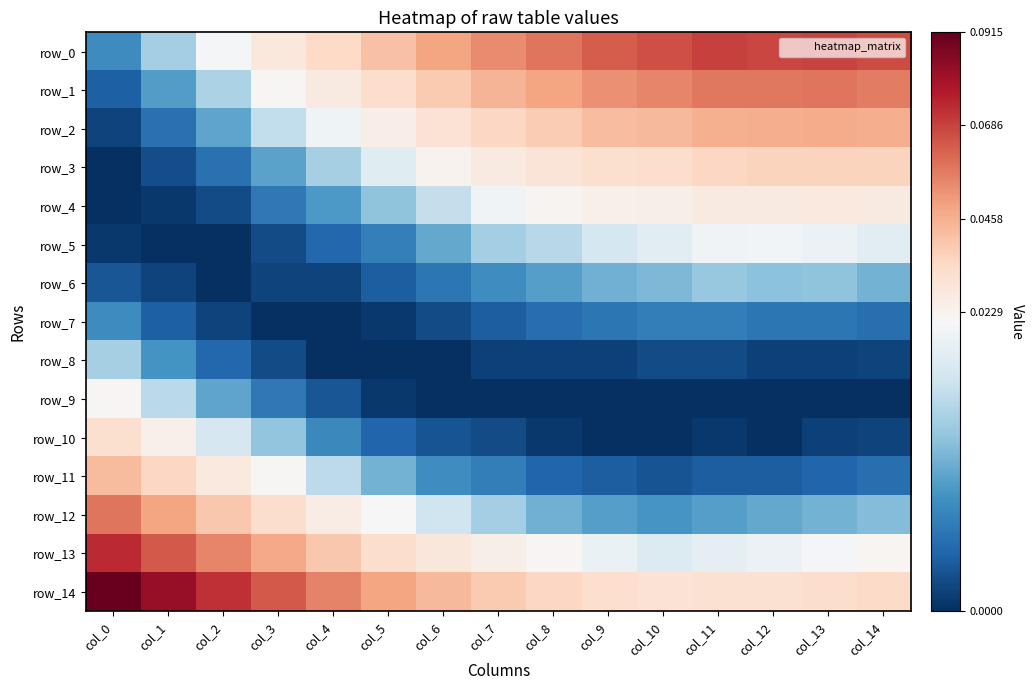

What is the total value across all series at col_0?

0.4